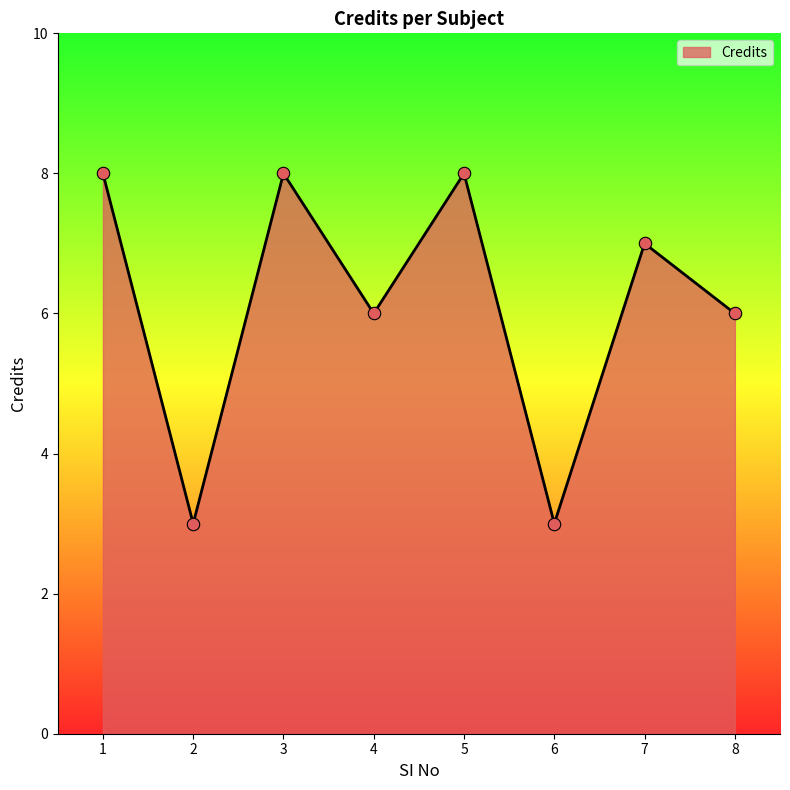

What is the change in value from 1 to 8?

-2